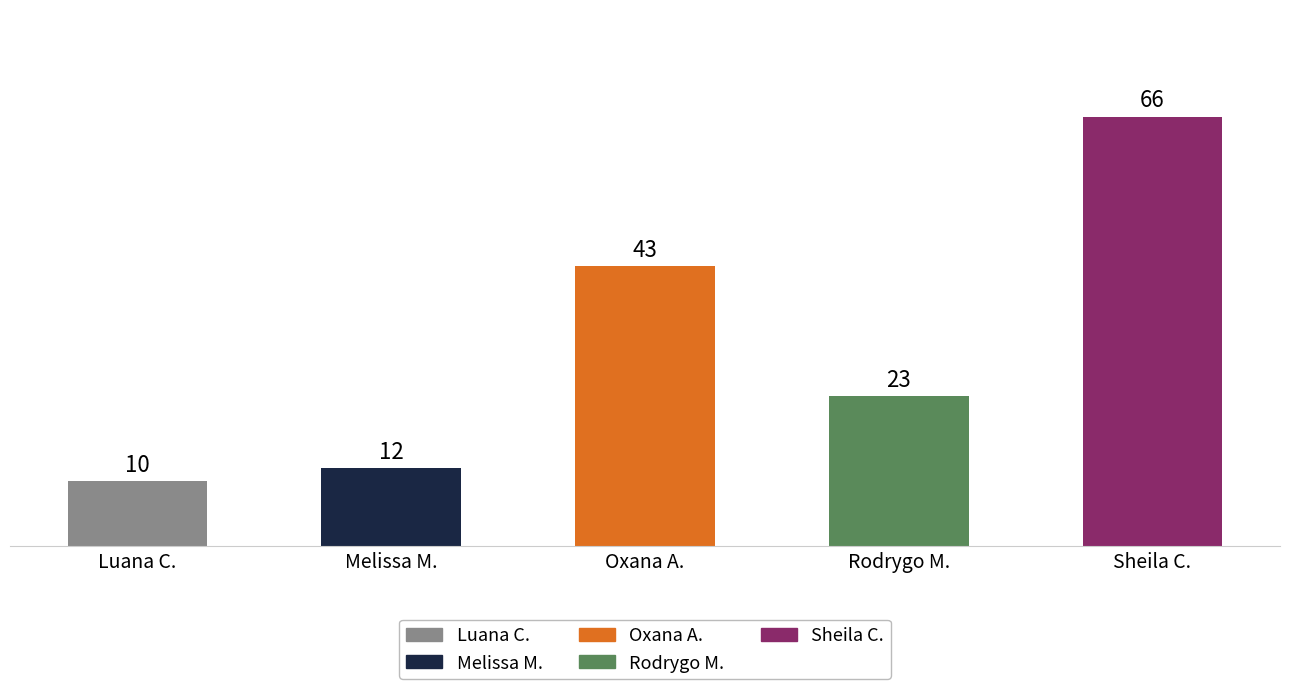

Rank the categories by value from highest to lowest.

Sheila C., Oxana A., Rodrygo M., Melissa M., Luana C.